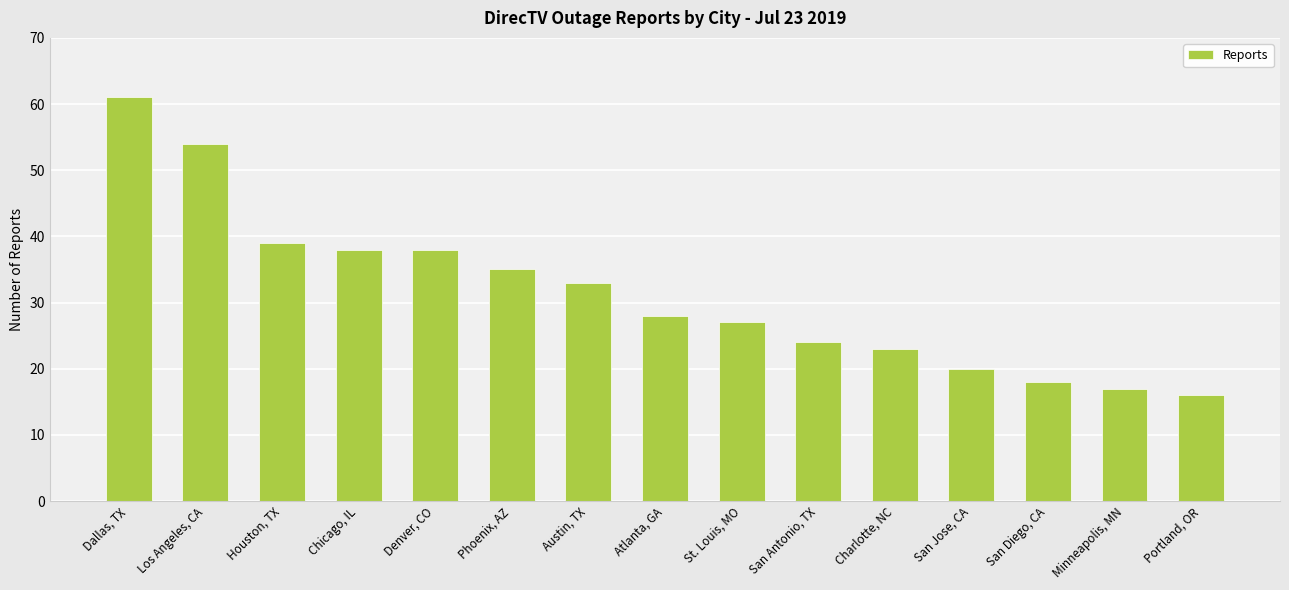

Where does the data first go above 28?

Dallas, TX